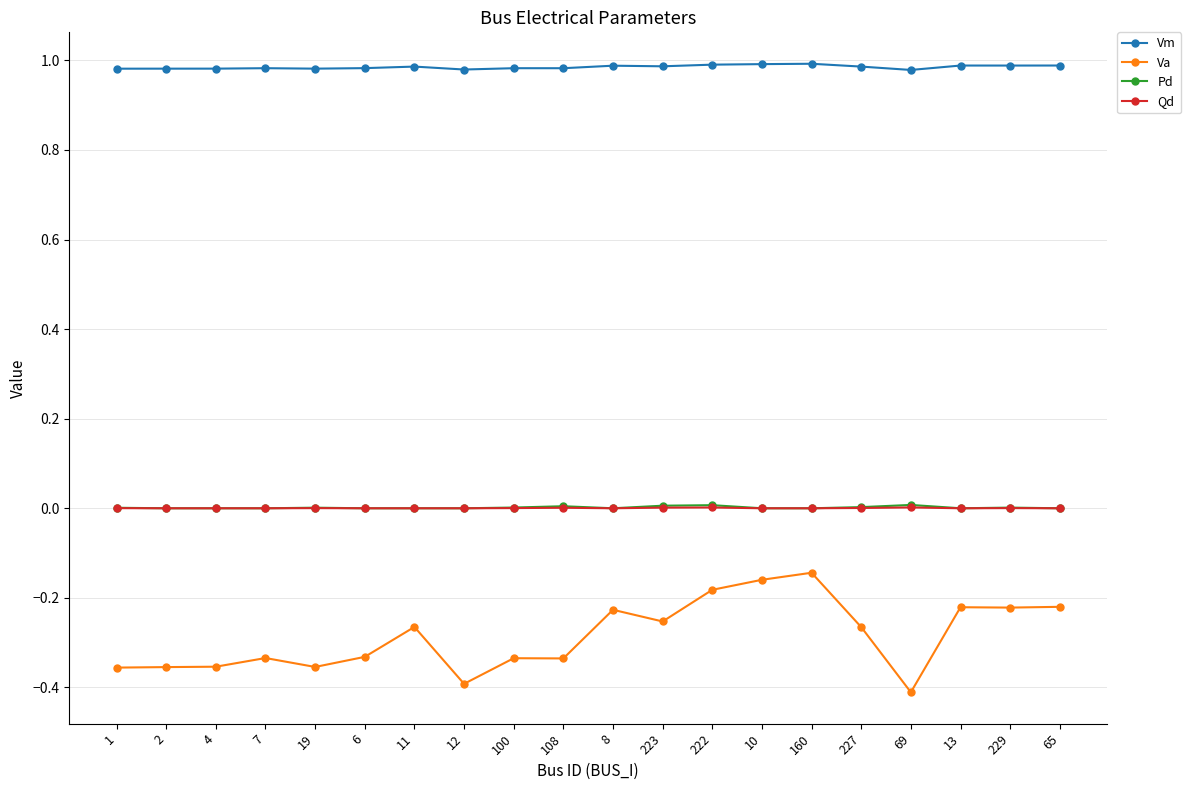

True or false: Qd has more than 2 interior local peaks.

True